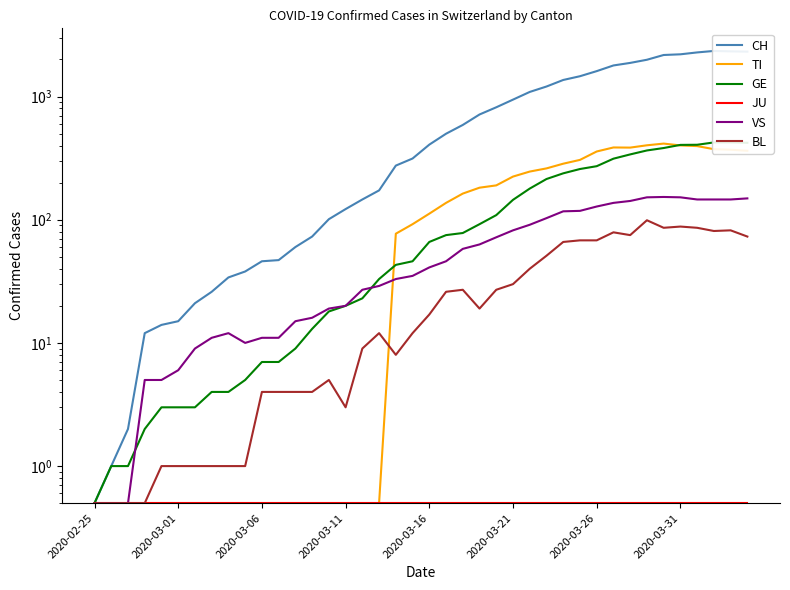

What is the smallest value displayed?

0.5